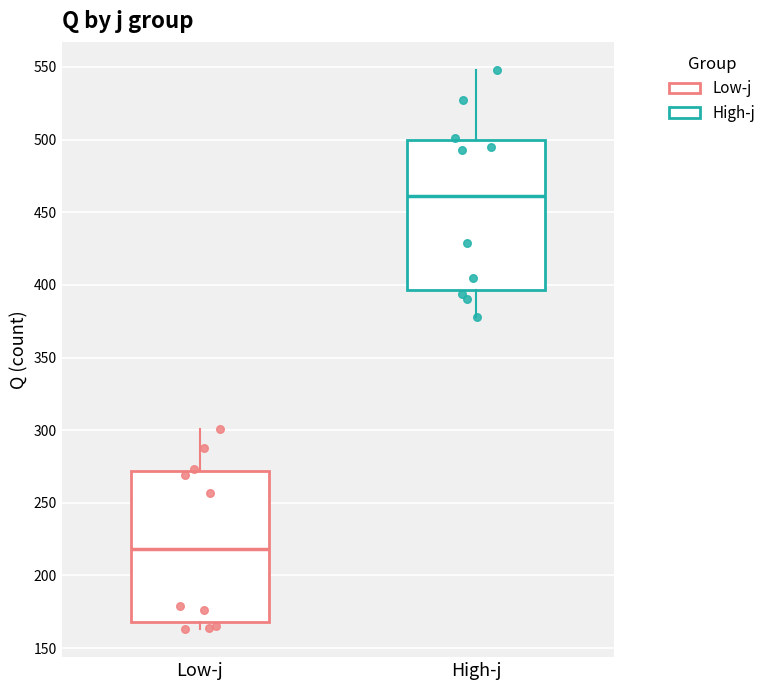

Reading left to right, transcribe this box plot: for each box, give where its median line is, the range the box spans, and where its two whiskers end, as read against the y-axis. The values are not printed on the chart, so give them approximately, as read against the axis.

Low-j: median 220, box 170 to 270, whiskers 165 to 300
High-j: median 460, box 395 to 500, whiskers 380 to 550